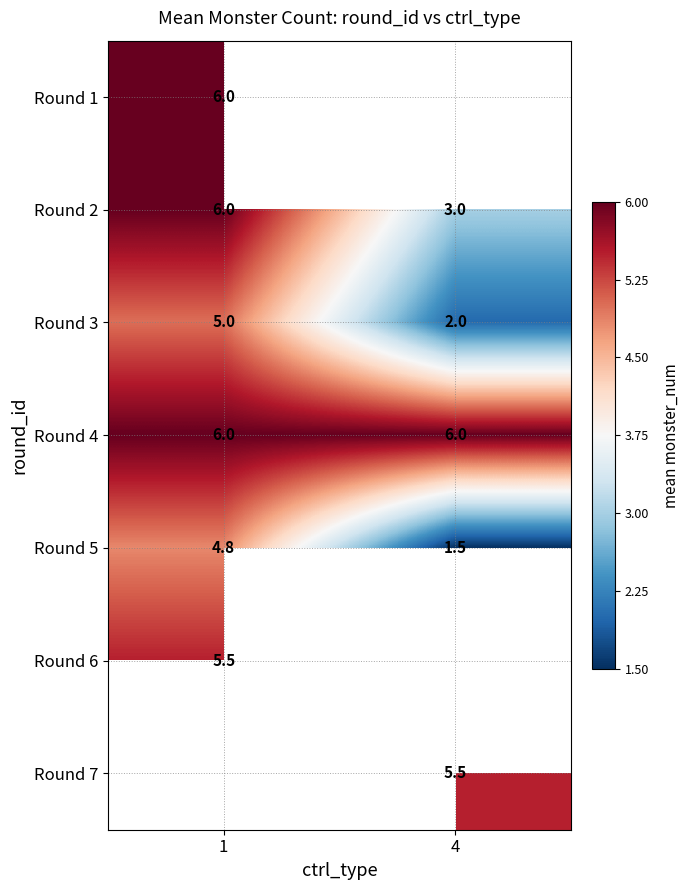

How many distinct data groups are displayed?

7